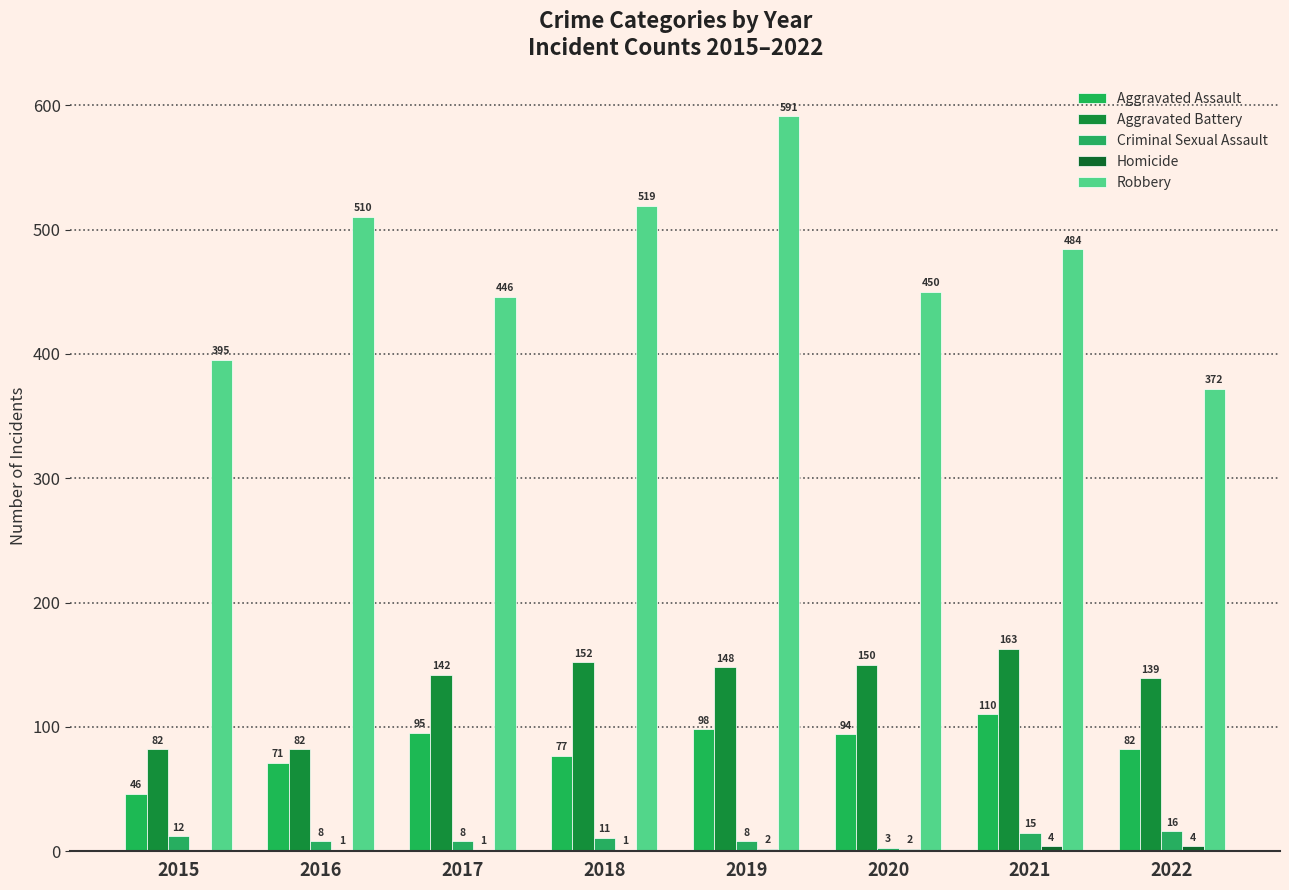

Are the bars grouped side by side (vs. stacked)?

Yes